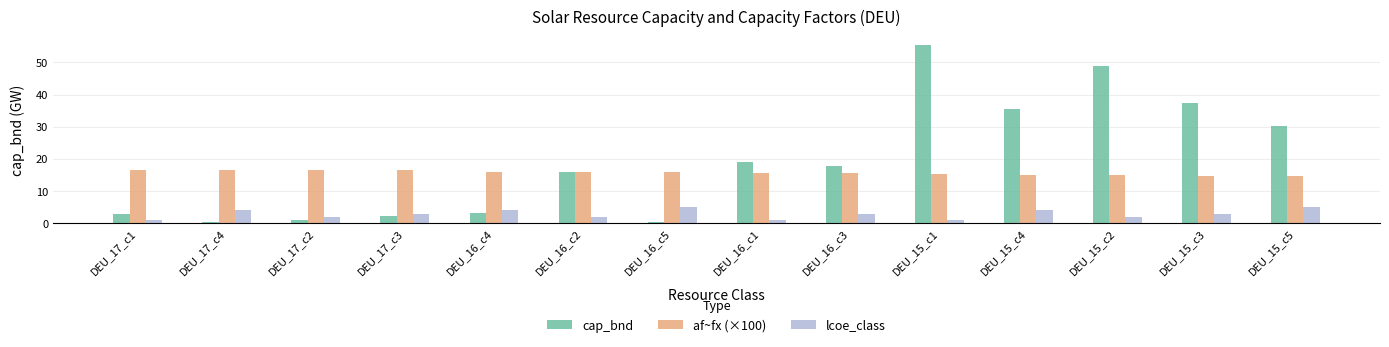

What is the label of the 3rd bar from the right?

DEU_15_c2